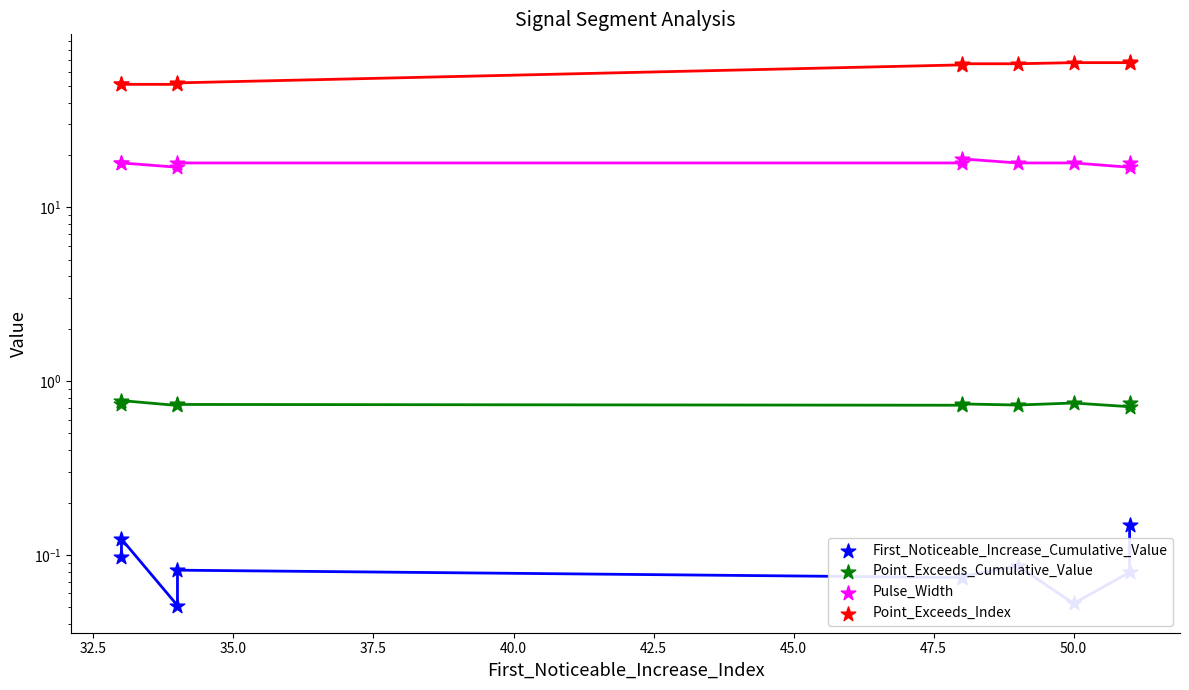

What is the total value across all series at 45.0?

85.8